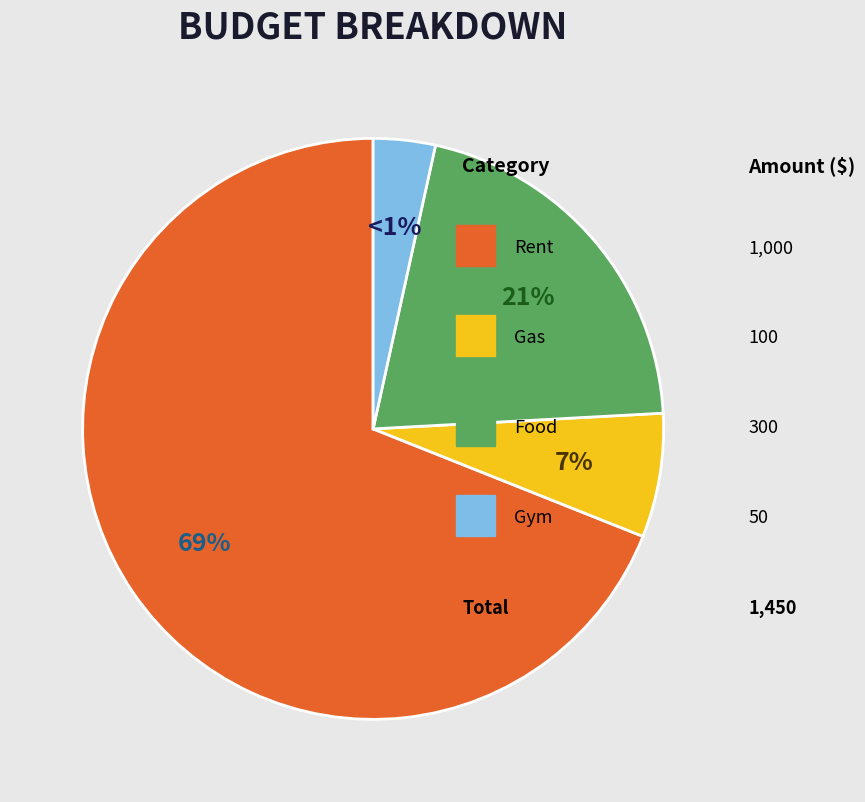

Which slice is the largest?

Rent